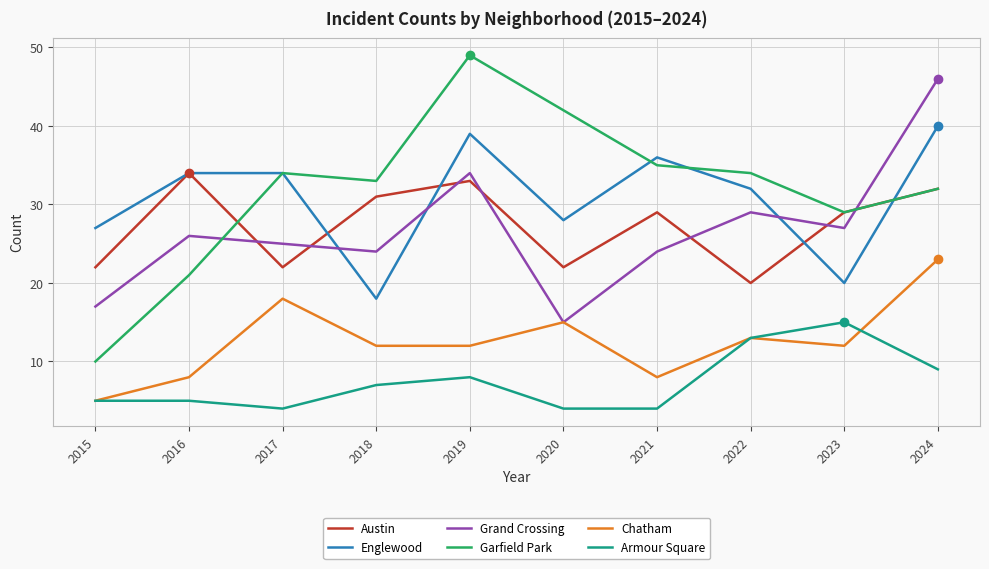

What is the difference between the maximum and minimum values in the Austin series?

14